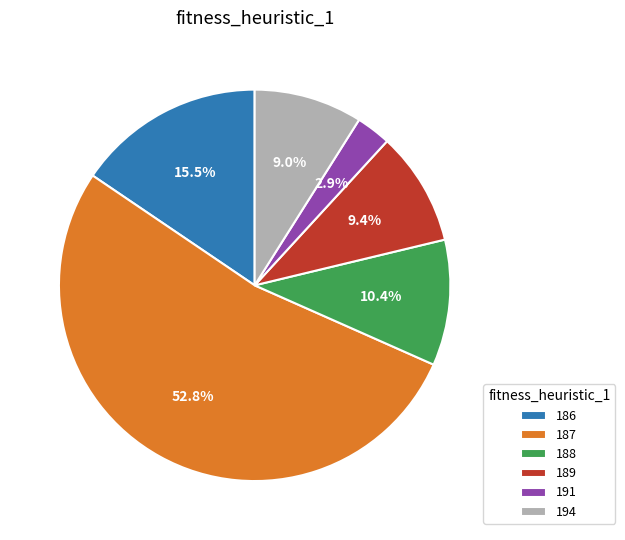

What percentage is NOT represented by 188?

89.6%